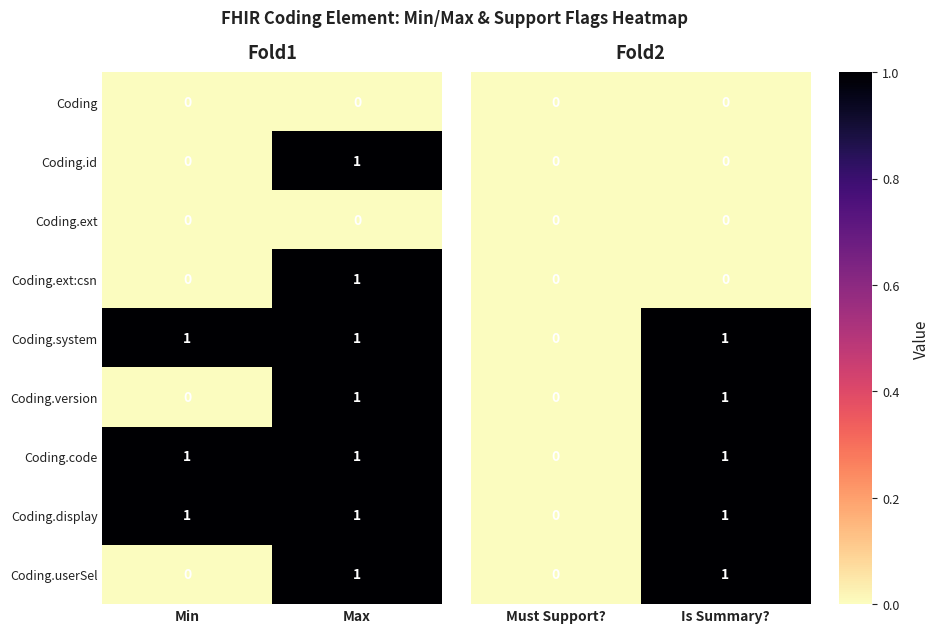

The Coding series shows 0 at Max. True or false?

True